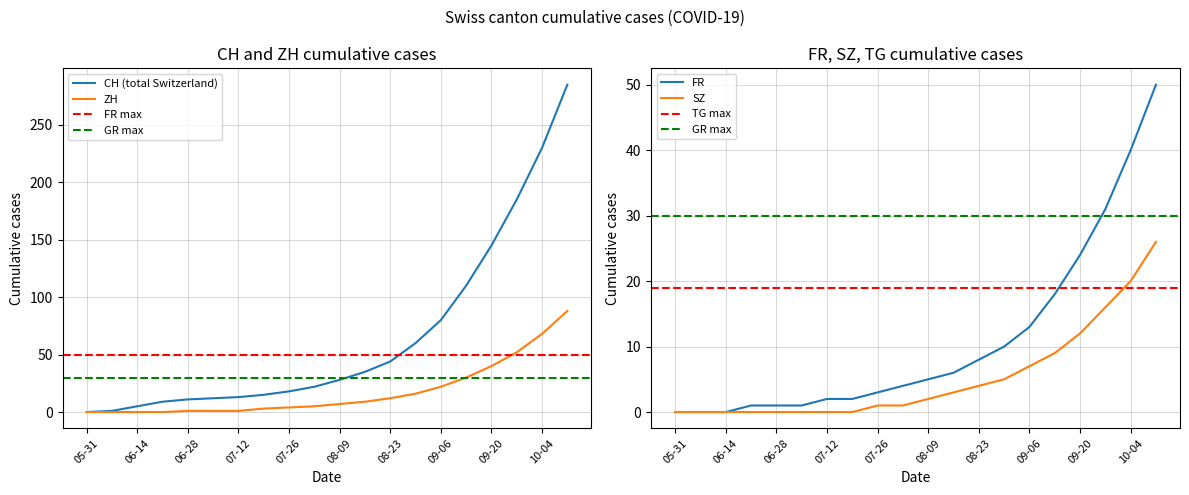

List the series in order of their peak value, lowest first.

SZ, FR, ZH, CH